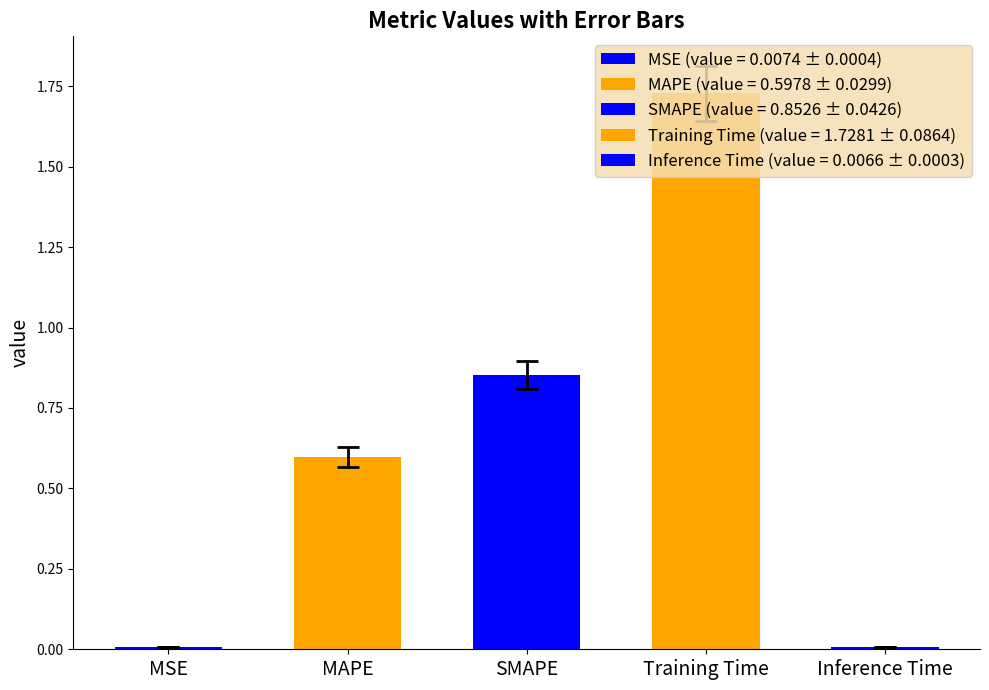

Between Inference Time and MAPE, which is larger?

MAPE